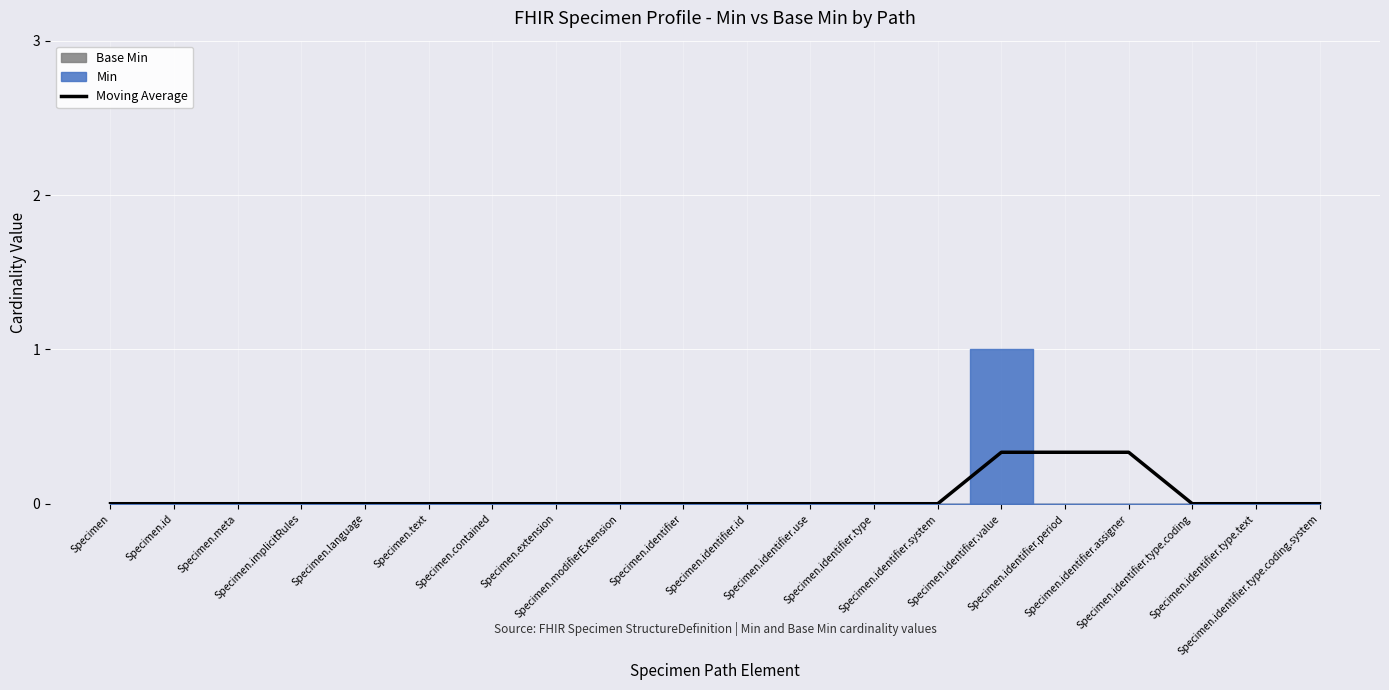

How many lines are shown in the chart?

1